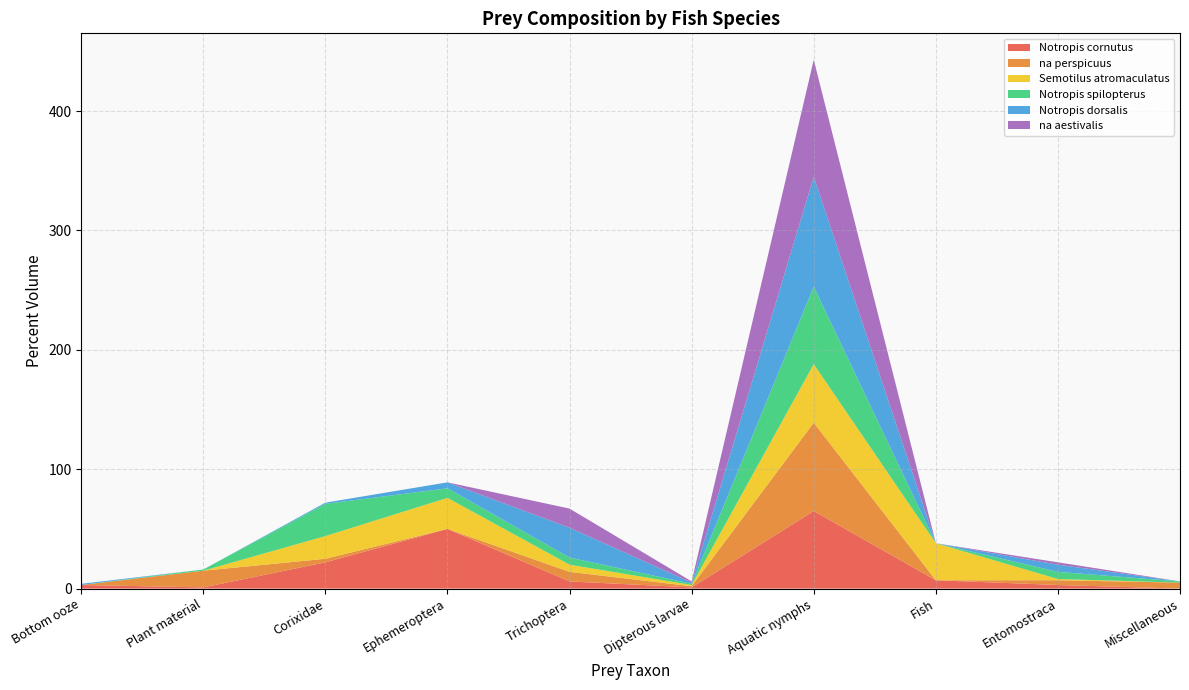

Reading left to right, what are all the values shown in this chart?

Notropis cornutus: Bottom ooze=3	Plant material=1	Corixidae=22	Ephemeroptera=50	Trichoptera=6	Dipterous larvae=1	Aquatic nymphs=65	Fish=7	Entomostraca=3	Miscellaneous=0
na perspicuus: Bottom ooze=0	Plant material=14	Corixidae=3	Ephemeroptera=0	Trichoptera=8	Dipterous larvae=1	Aquatic nymphs=74	Fish=0	Entomostraca=4	Miscellaneous=5
Semotilus atromaculatus: Bottom ooze=0	Plant material=0	Corixidae=19	Ephemeroptera=26	Trichoptera=6	Dipterous larvae=1	Aquatic nymphs=49	Fish=31	Entomostraca=1	Miscellaneous=0
Notropis spilopterus: Bottom ooze=0	Plant material=1	Corixidae=27	Ephemeroptera=8	Trichoptera=6	Dipterous larvae=1	Aquatic nymphs=65	Fish=0	Entomostraca=6	Miscellaneous=1
Notropis dorsalis: Bottom ooze=1	Plant material=0	Corixidae=1	Ephemeroptera=5	Trichoptera=25	Dipterous larvae=1	Aquatic nymphs=92	Fish=0	Entomostraca=6	Miscellaneous=0
na aestivalis: Bottom ooze=0	Plant material=0	Corixidae=0	Ephemeroptera=0	Trichoptera=16	Dipterous larvae=1	Aquatic nymphs=98	Fish=0	Entomostraca=2	Miscellaneous=0